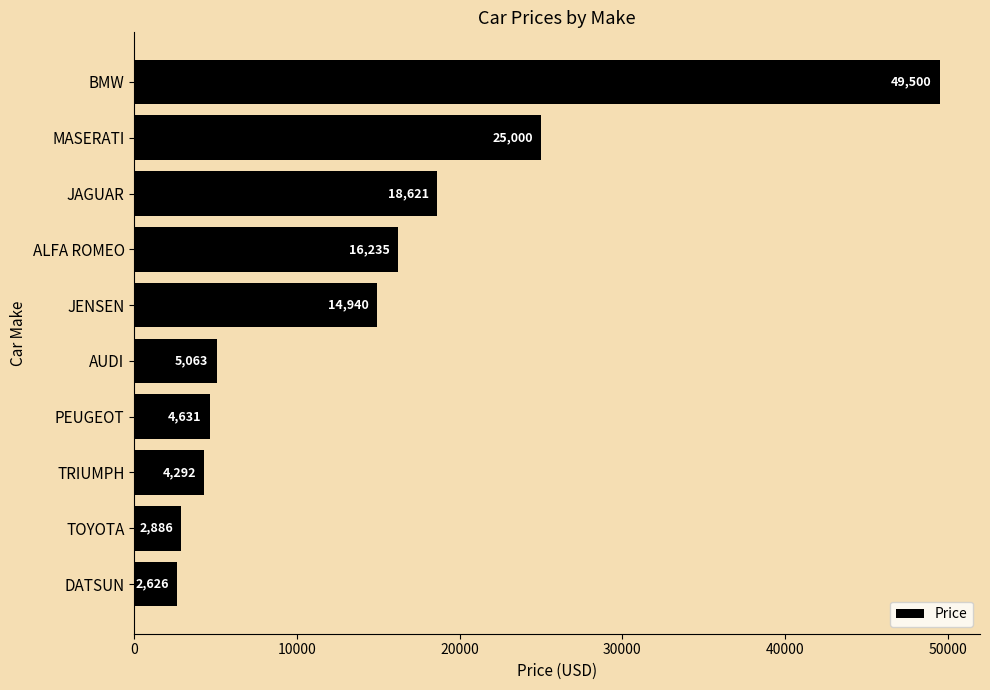

What is the sum of all values?

143794